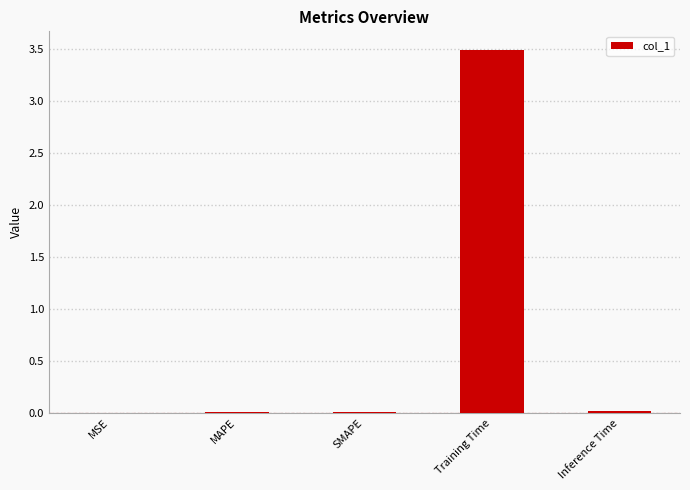

The value at Training Time is 5.0. True or false?

False